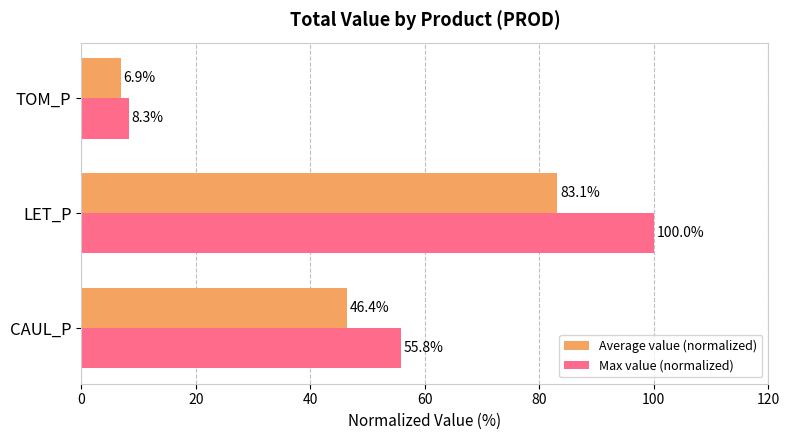

Where is Average value (normalized) nearest to the value 45?

CAUL_P